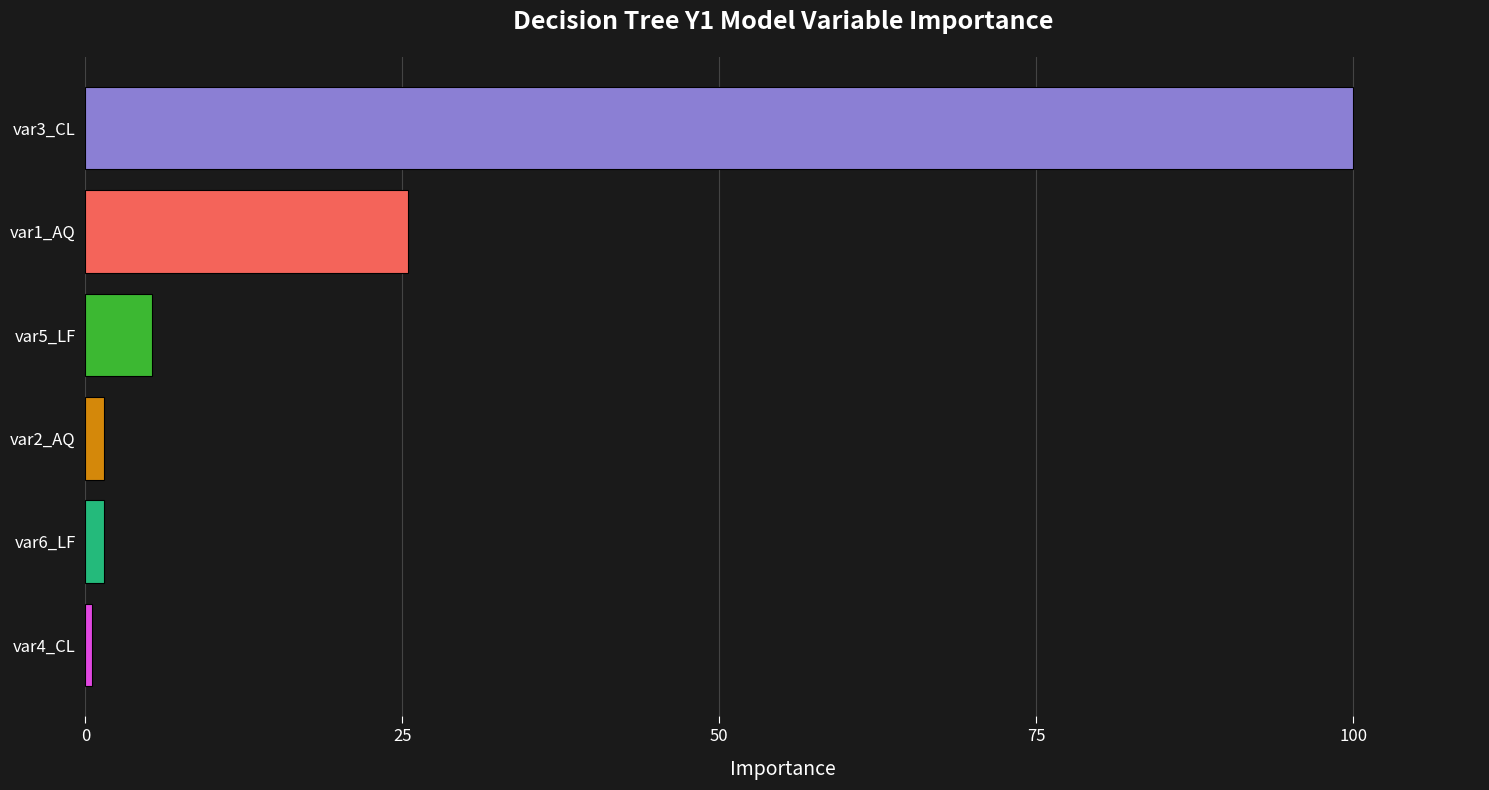

What is the difference between the second highest and minimum values?

24.9